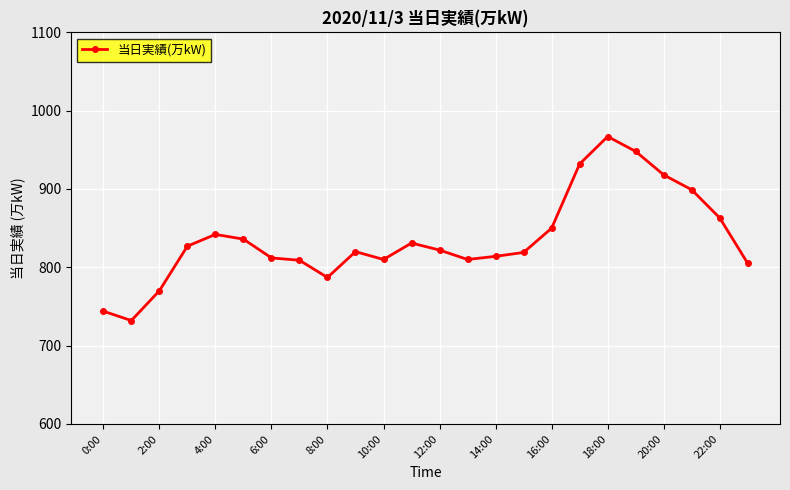

What is the minimum value shown in the chart?

732